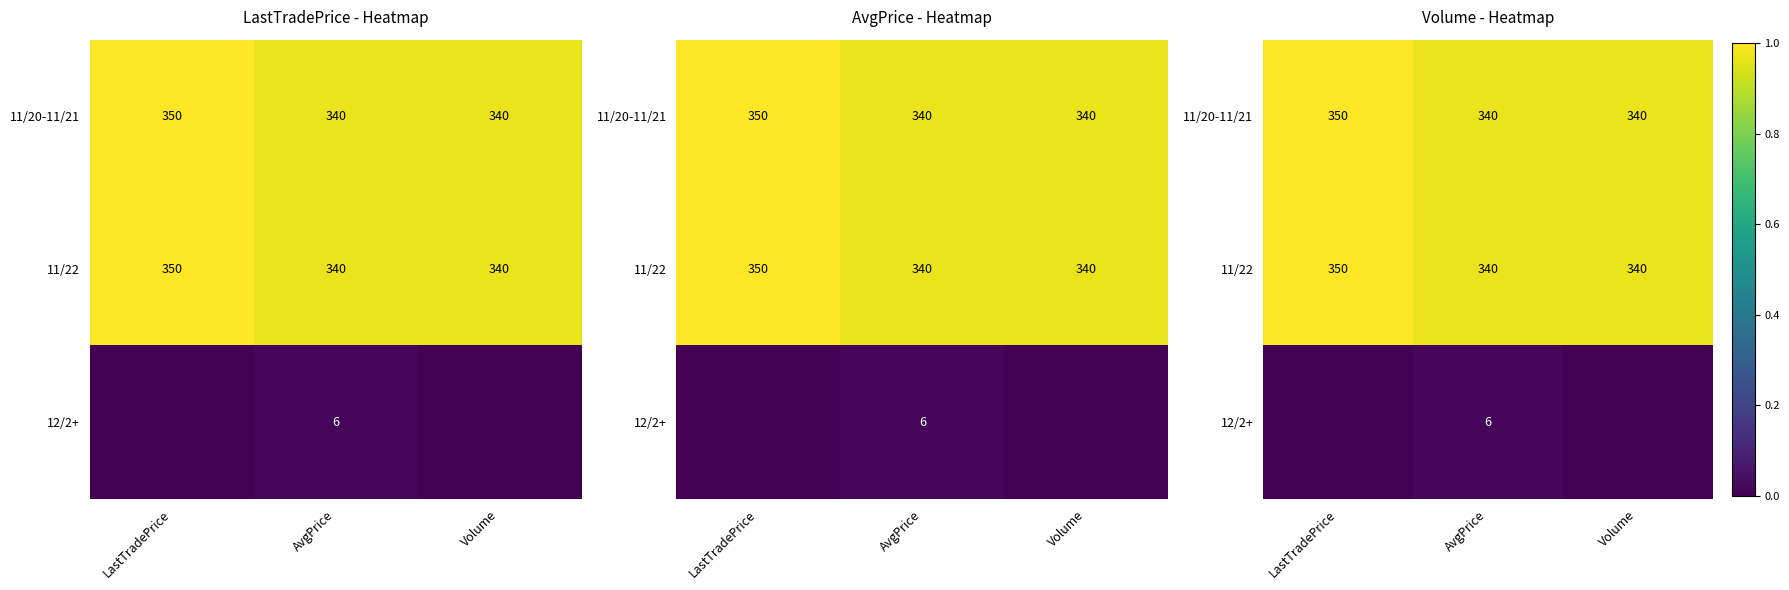

Is it true that 12/2+ equals 0 at Volume?

True